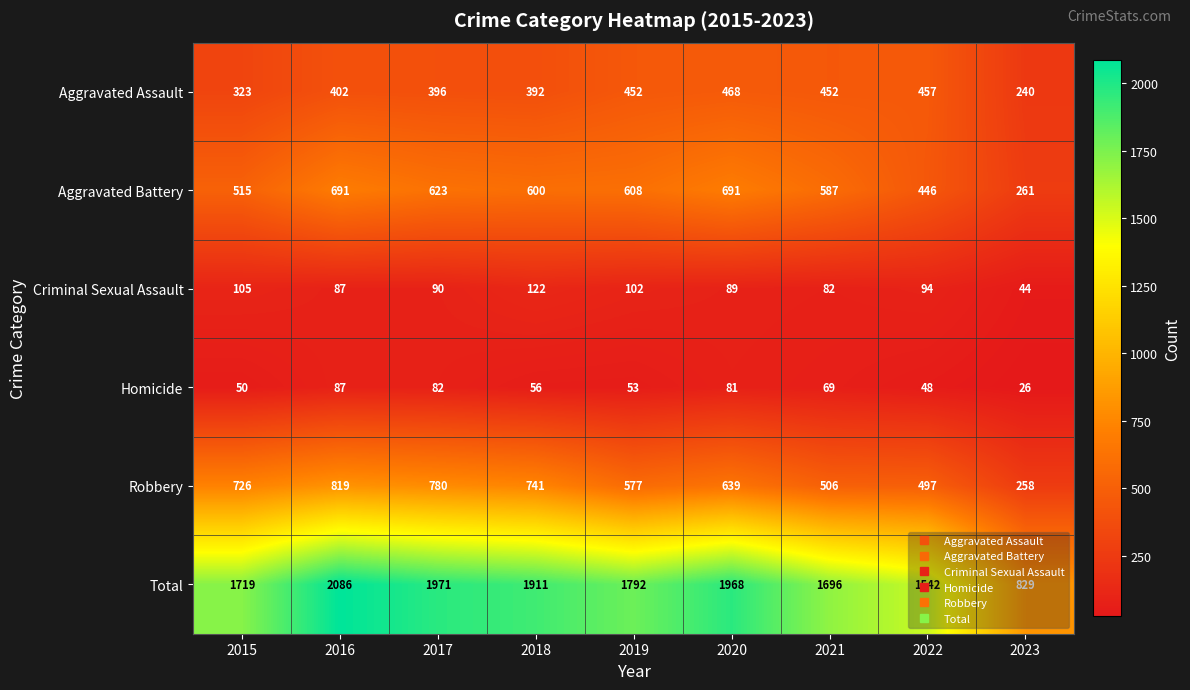

Rank the series at 2022 from highest to lowest value.

Total, Robbery, Aggravated Assault, Aggravated Battery, Criminal Sexual Assault, Homicide